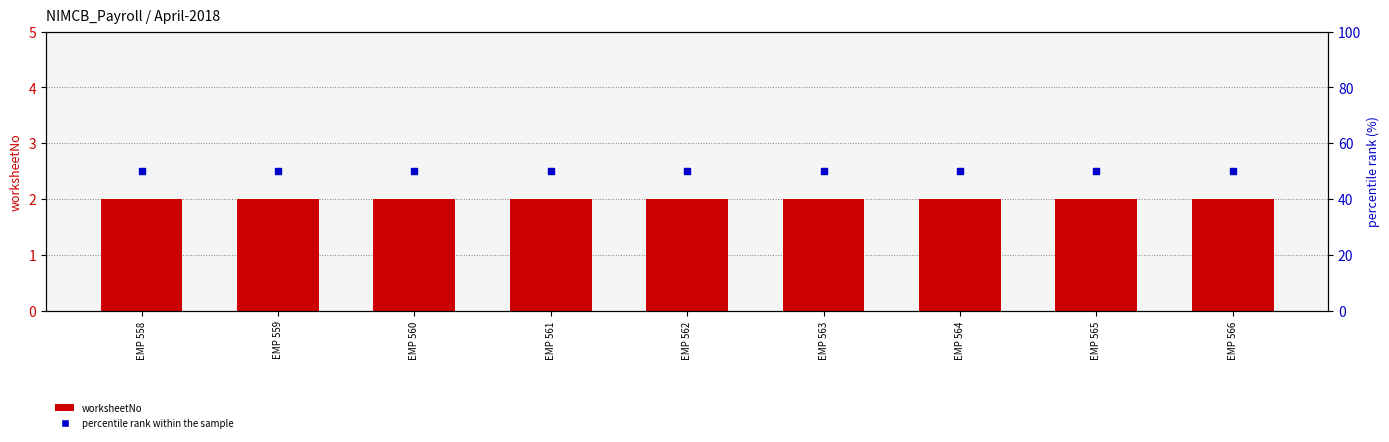

At which category is the sum across all series the highest?

EMP 558